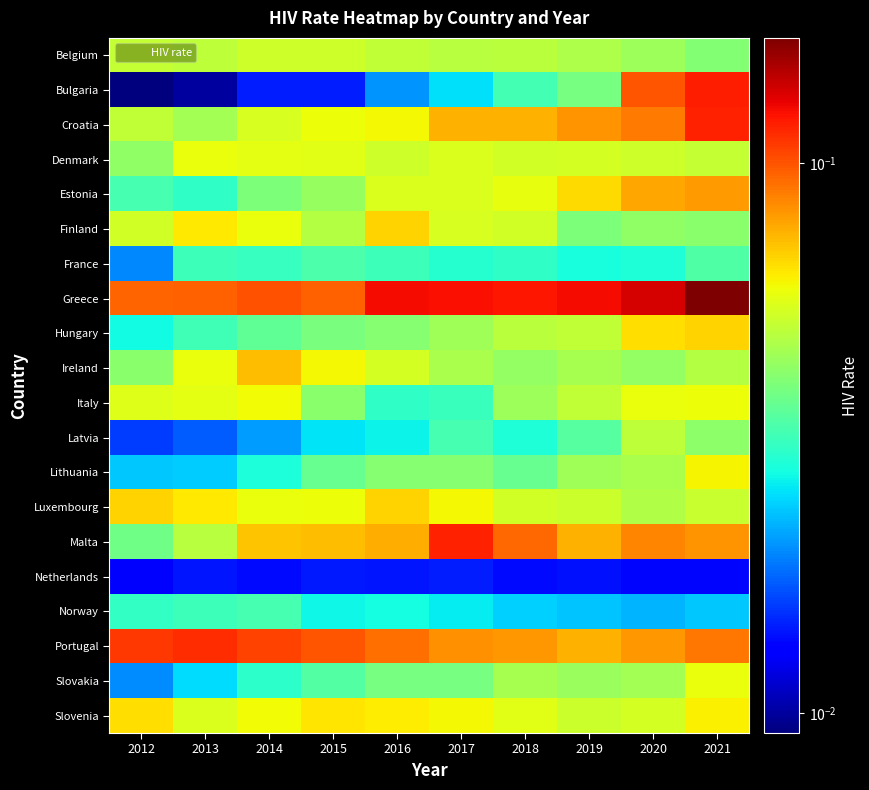

What is the total value across all series at 2016?

1.0